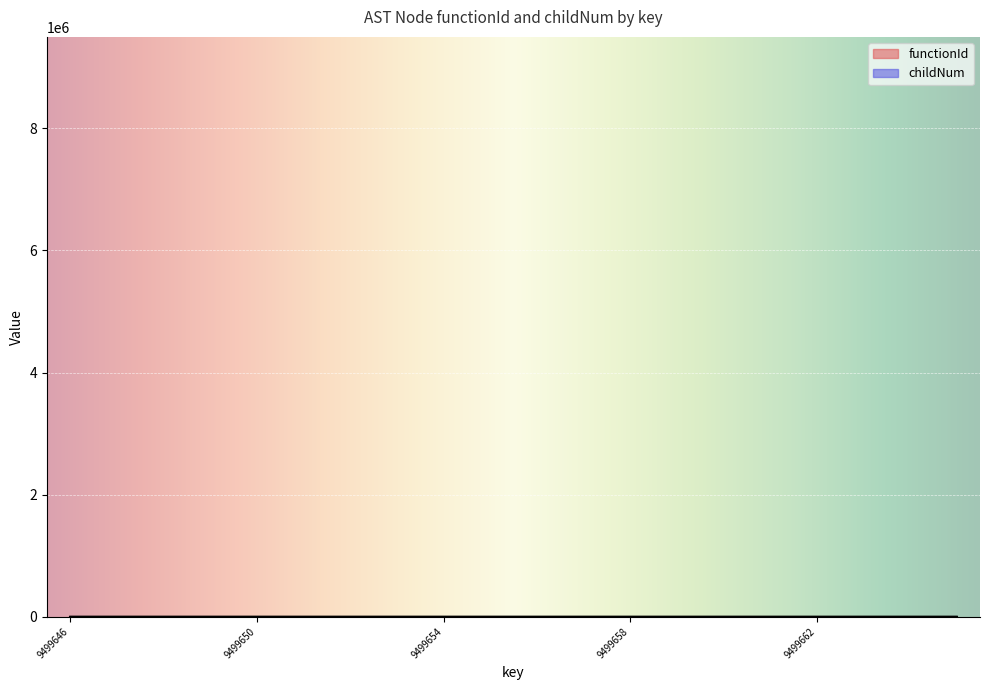

True or false: the data has more than 2 interior local peaks.

True